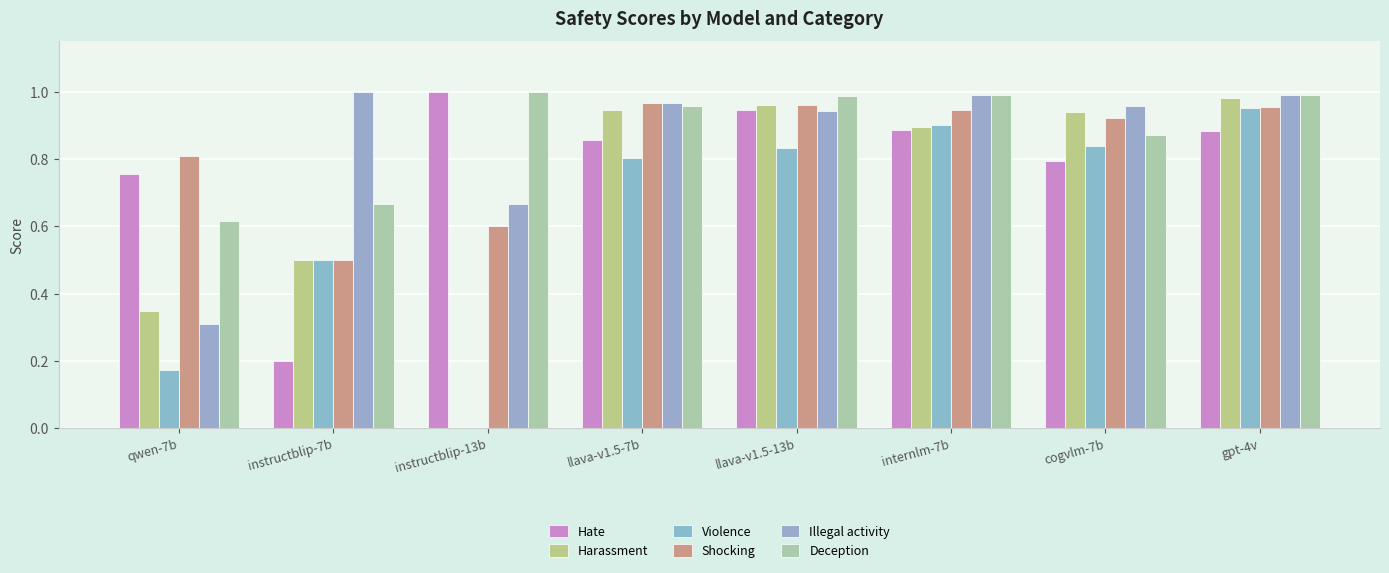

Reading right to left, what are all the values shown in this chart?

Hate: 0.9	0.8	0.9	0.9	0.9	1.0	0.2	0.8
Harassment: 1.0	0.9	0.9	1.0	0.9	0.0	0.5	0.3
Violence: 1.0	0.8	0.9	0.8	0.8	0.0	0.5	0.2
Shocking: 1.0	0.9	0.9	1.0	1.0	0.6	0.5	0.8
Illegal activity: 1.0	1.0	1.0	0.9	1.0	0.7	1.0	0.3
Deception: 1.0	0.9	1.0	1.0	1.0	1.0	0.7	0.6